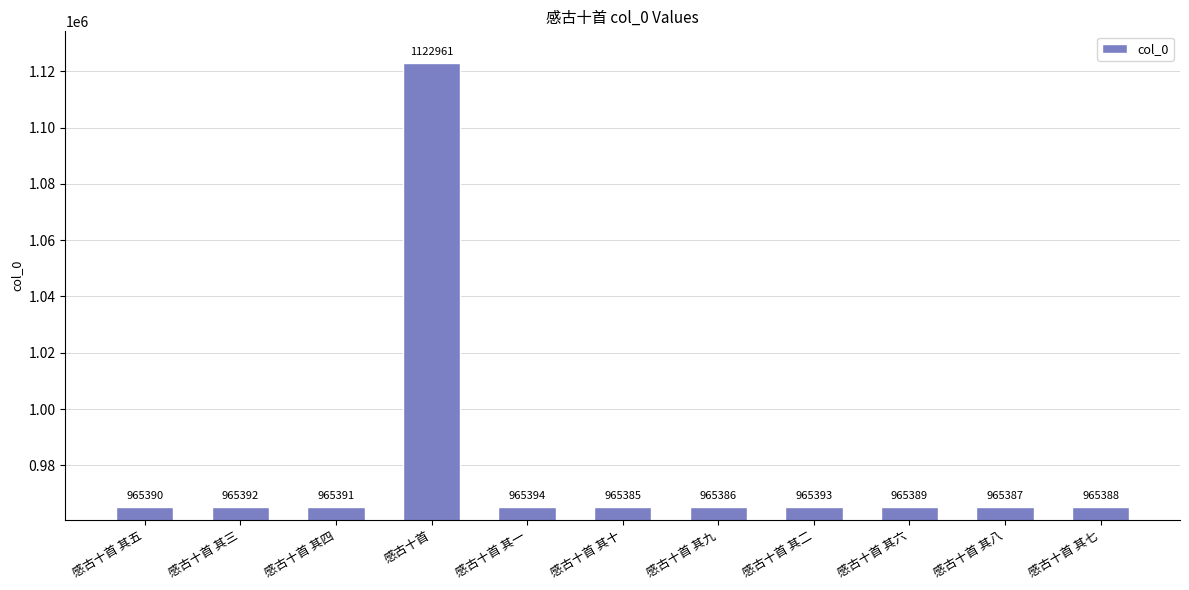

What position from the left is 感古十首?

4